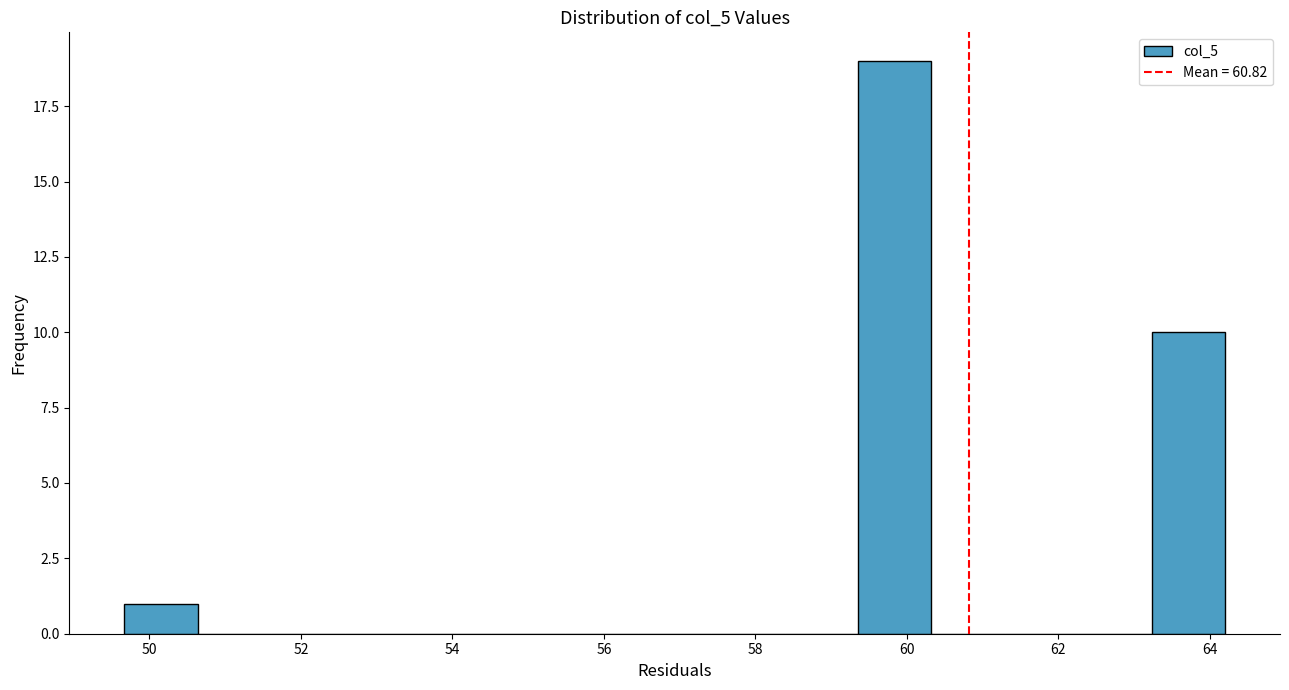

Reading left to right, list every bar in this chart as the range it spans on the x-axis followed by its height. Neither the bar edges nor the heights are printed on the chart, so give them approximately, as read against the axes.

49.6 to 50.6: 1
50.6 to 51.6: 0
51.6 to 52.6: 0
52.6 to 53.6: 0
53.6 to 54.6: 0
54.6 to 55.4: 0
55.4 to 56.4: 0
56.4 to 57.4: 0
57.4 to 58.4: 0
58.4 to 59.4: 0
59.4 to 60.4: 19
60.4 to 61.2: 0
61.2 to 62.2: 0
62.2 to 63.2: 0
63.2 to 64.2: 10